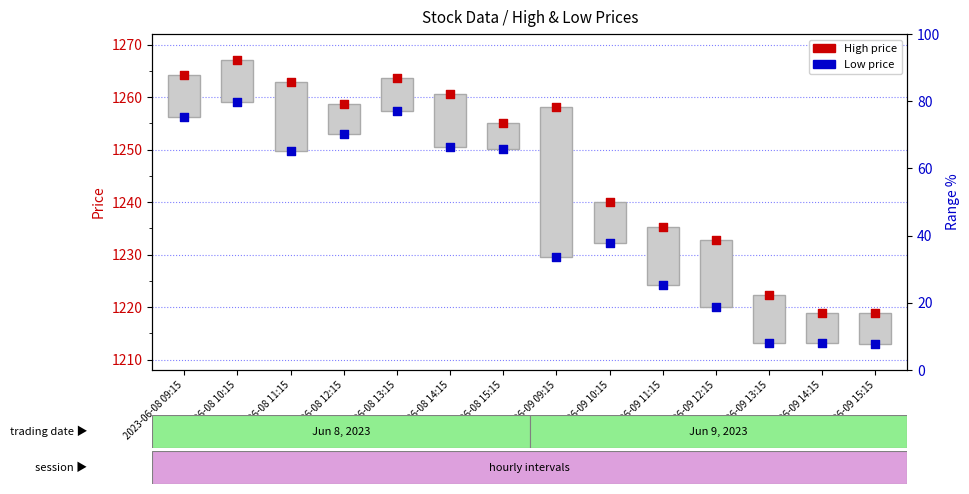

Which series contains the highest Y value?

High price